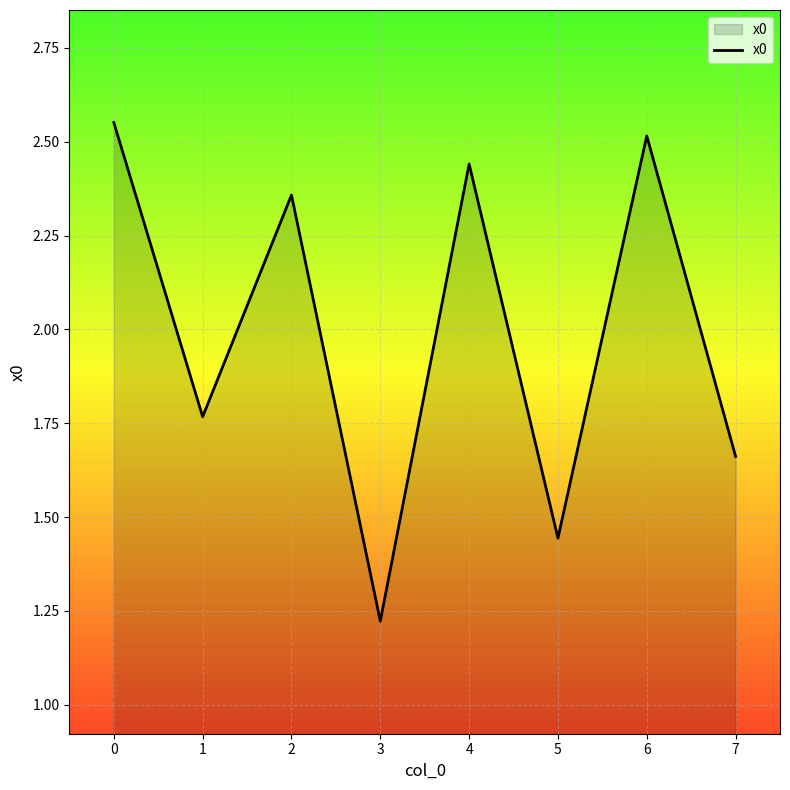

What is the change in value from 2 to 5?

-0.9